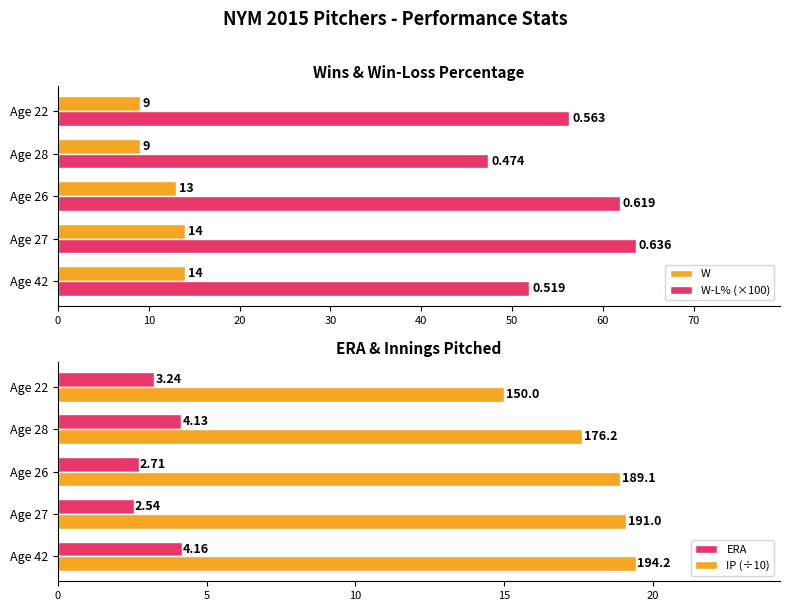

At how many categories does at least one series exceed 43?

5